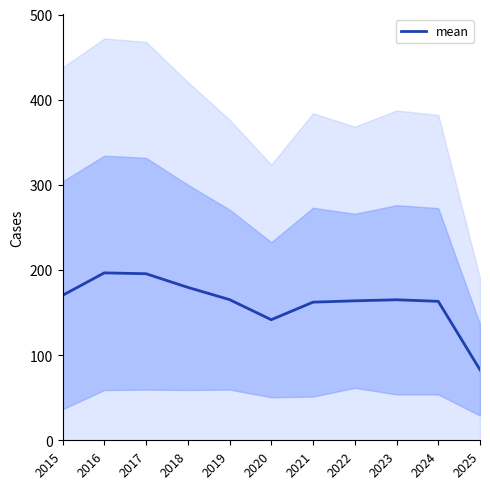

Approximately how many times larger is the value at 2022 compared to 2023?

1.0